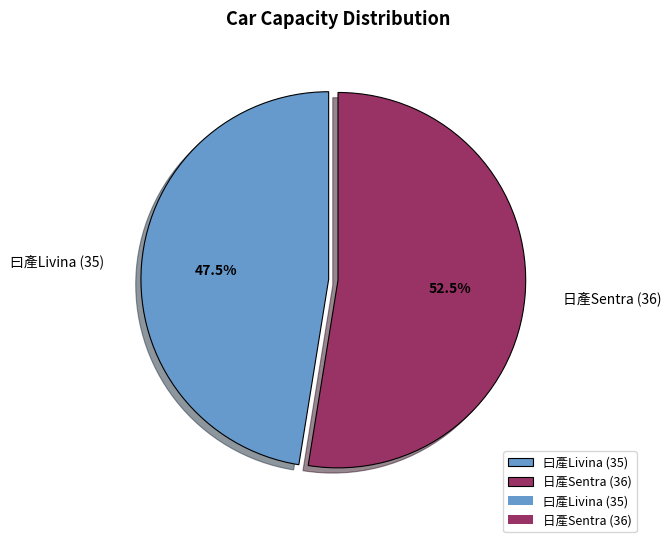

Which slice is the largest?

日產Sentra (36)